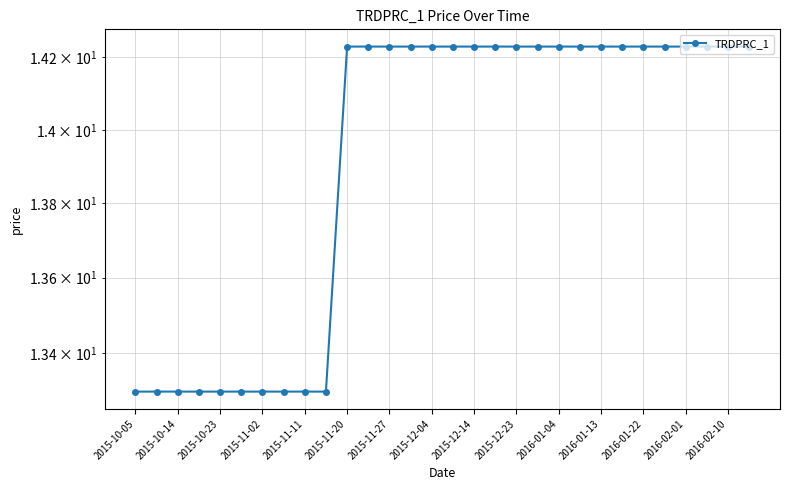

What is the sum of all values?

417.6